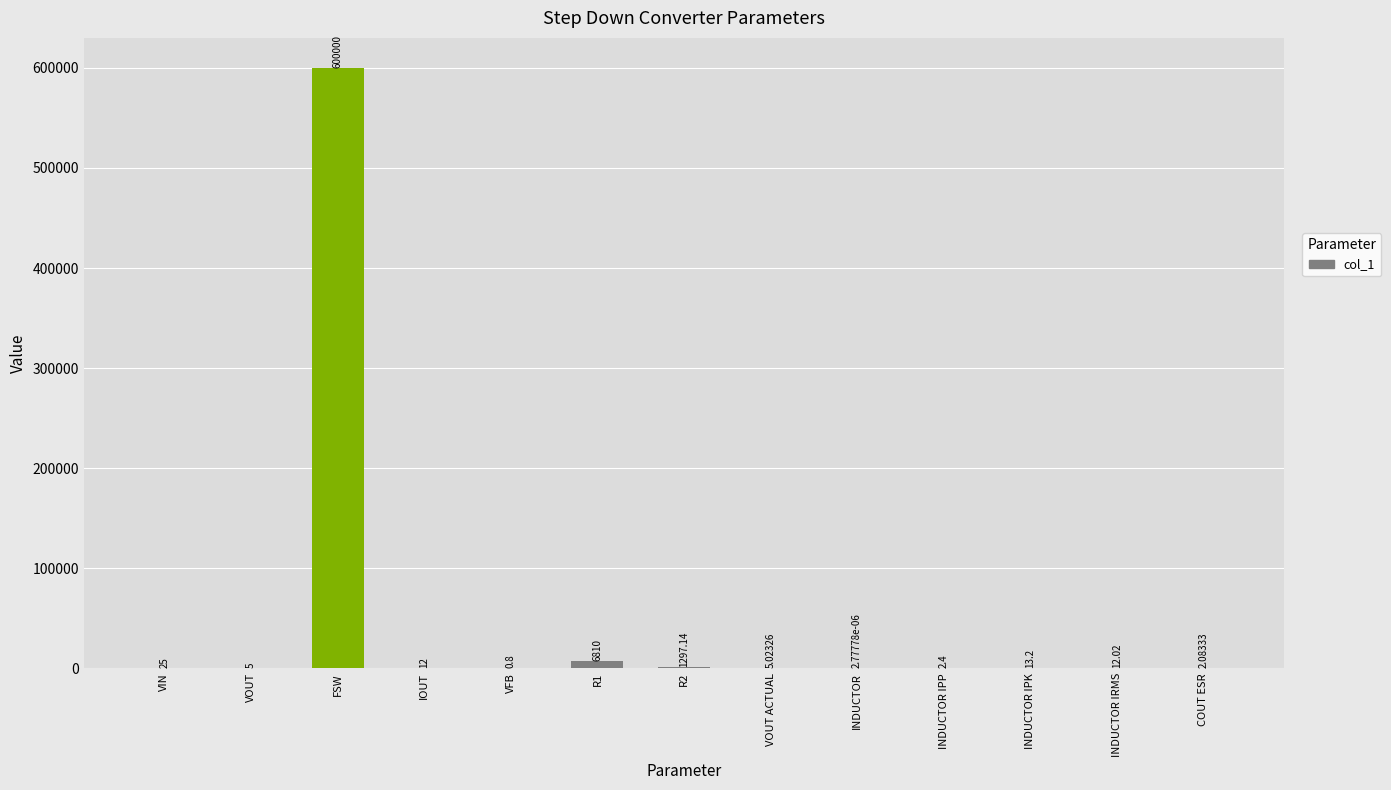

Where does the data first go above 12?

VIN